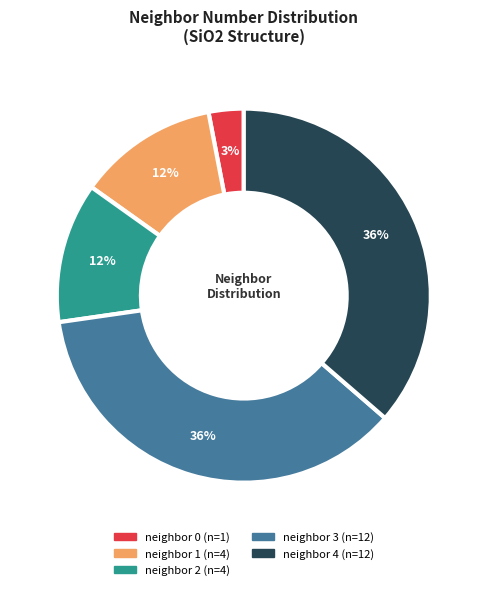

To the nearest percent, what is the average slice percentage?

20%